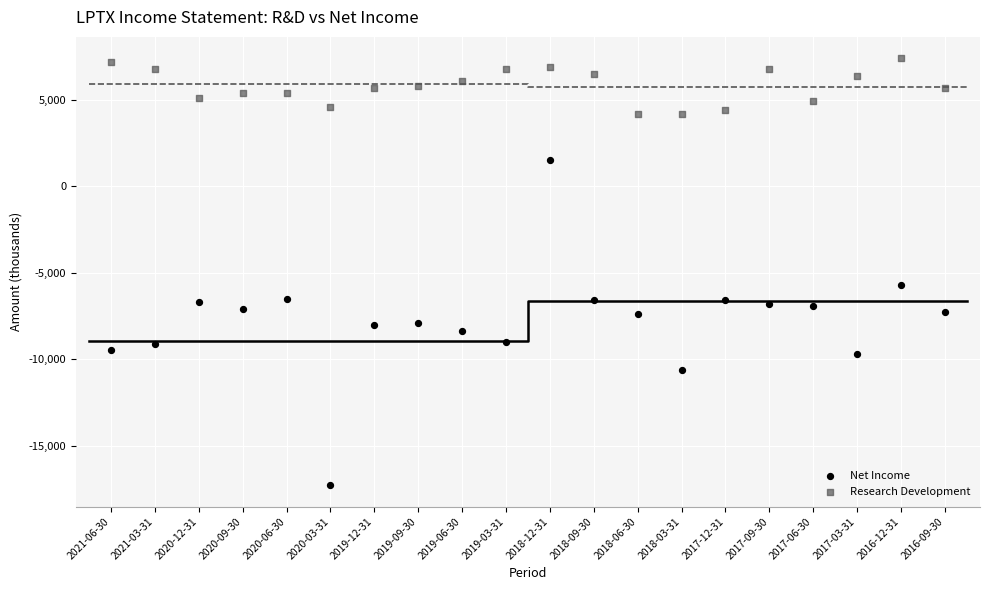

Which series has the widest spread of Y values?

Net Income